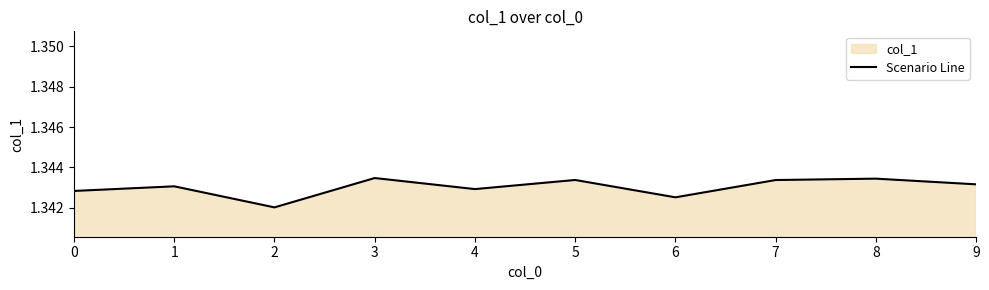

What is the value of the 4th point from the left?

1.3